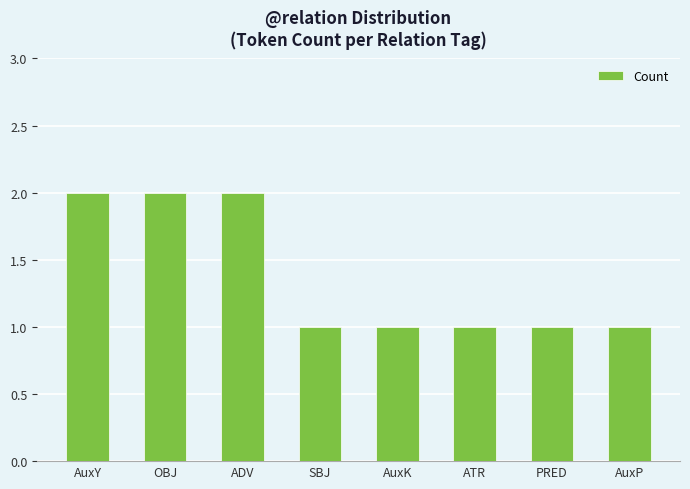

Approximately how many times larger is the value at SBJ compared to AuxY?

0.5